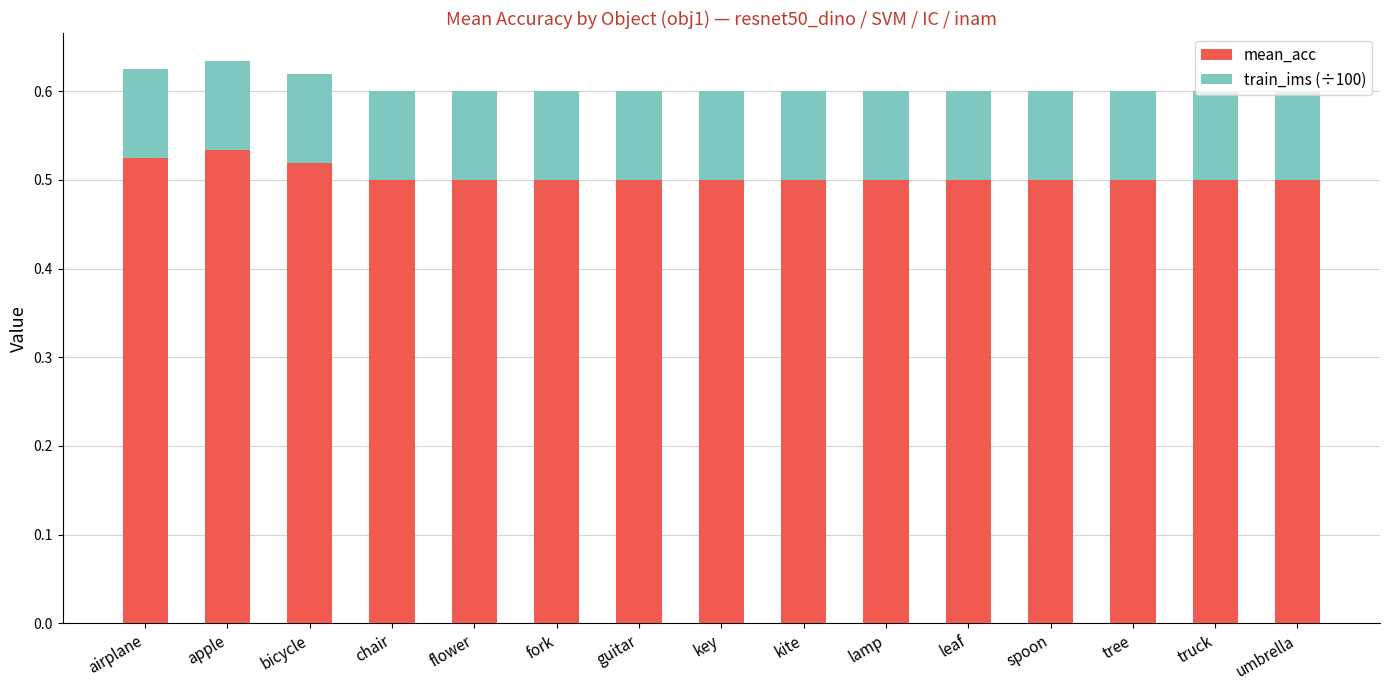

Is it true that mean_acc equals 0.2 at lamp?

False